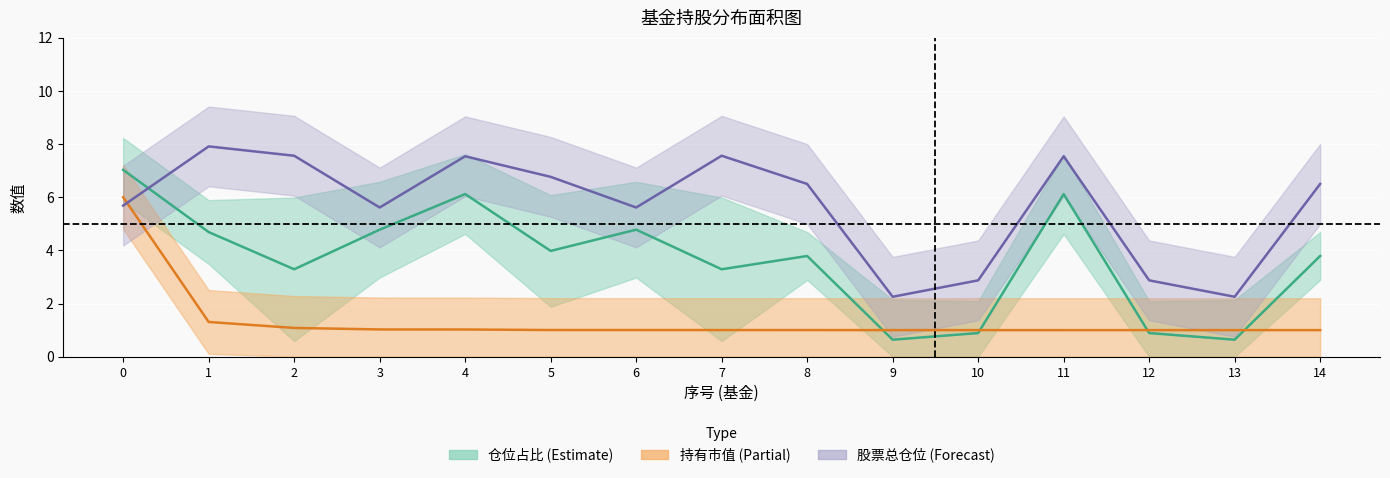

Reading left to right, list all the values displayed in this chart.

仓位占比: 7.0	4.7	3.3	4.8	6.1	4.0	4.8	3.3	3.8	0.6	0.9	6.1	0.9	0.6	3.8
持有市值(亿元)归一: 6.0	1.3	1.1	1.0	1.0	1.0	1.0	1.0	1.0	1.0	1.0	1.0	1.0	1.0	1.0
股票总仓位归一: 5.7	7.9	7.6	5.6	7.5	6.8	5.6	7.6	6.5	2.3	2.9	7.5	2.9	2.3	6.5